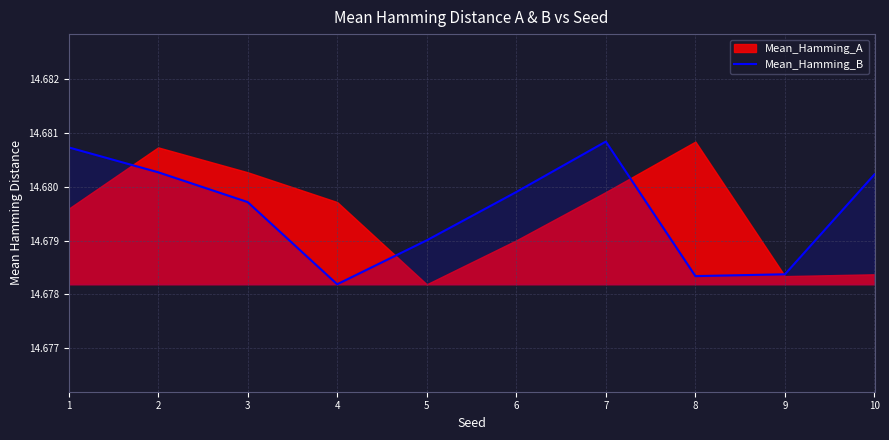

Reading right to left, transcribe all the data shown in this chart.

14.7	14.7	14.7	14.7	14.7	14.7	14.7	14.7	14.7	14.7